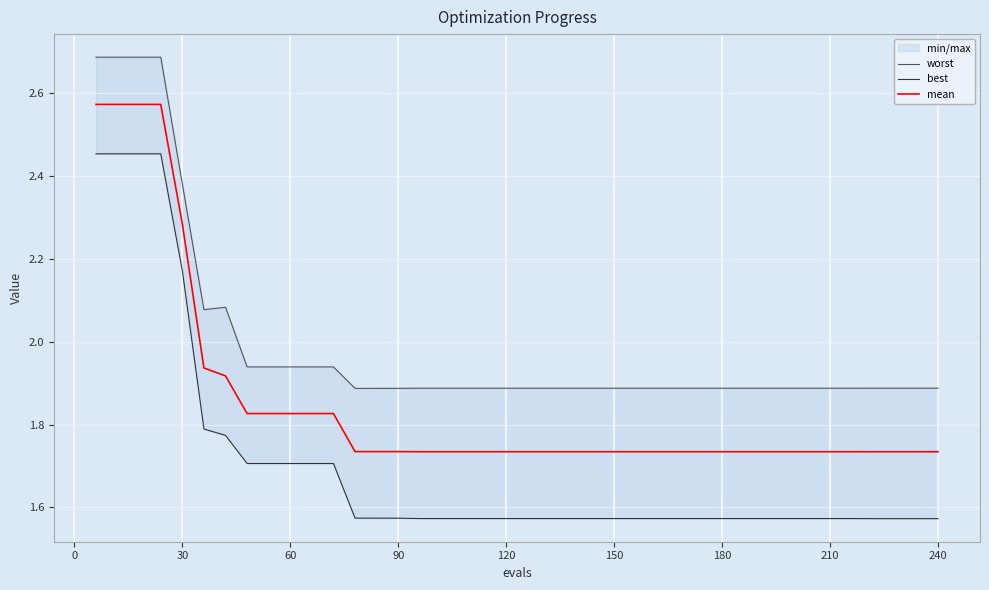

The value of mean at 150 is 0.8. True or false?

False